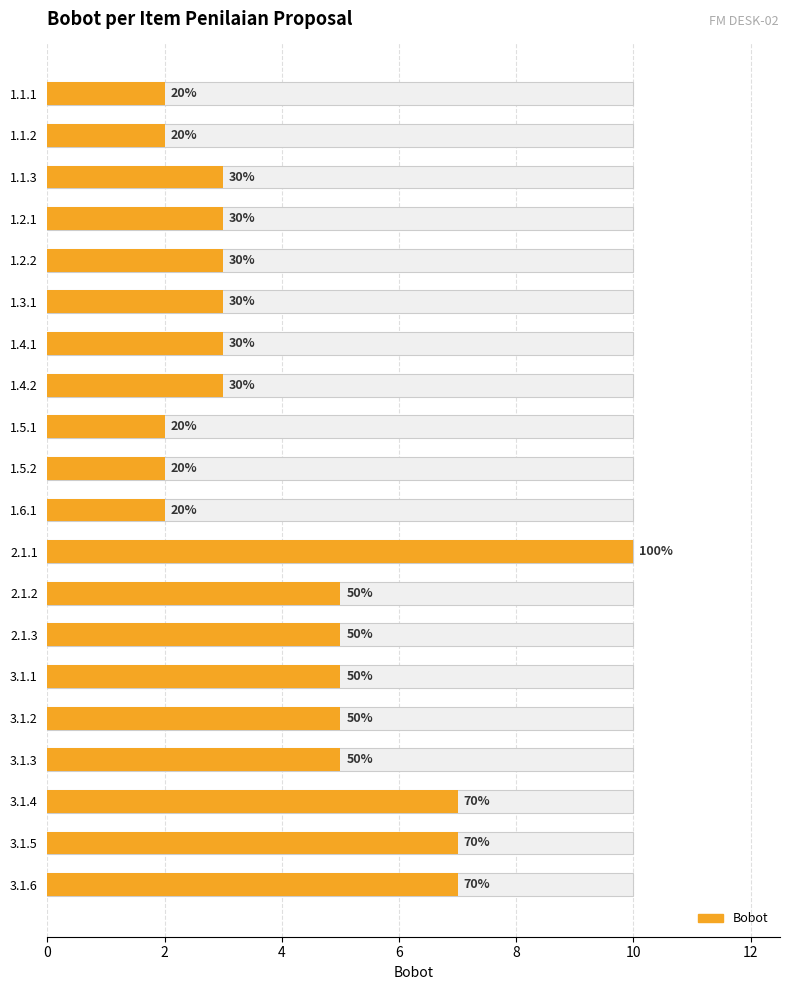

List the series in order of their peak value, lowest first.

Max (reference), Bobot